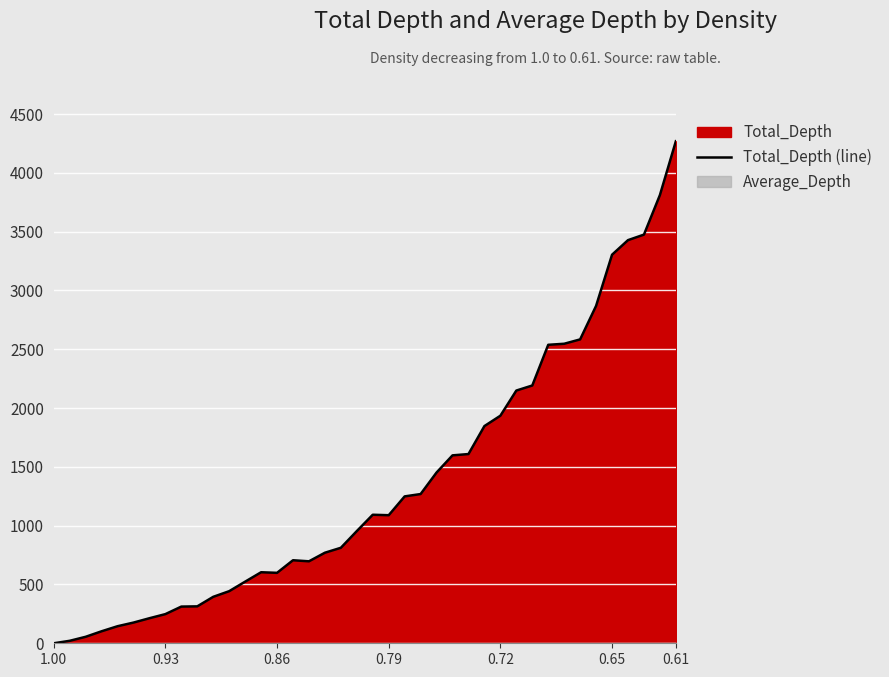

What value does the data have at 0.86?

599